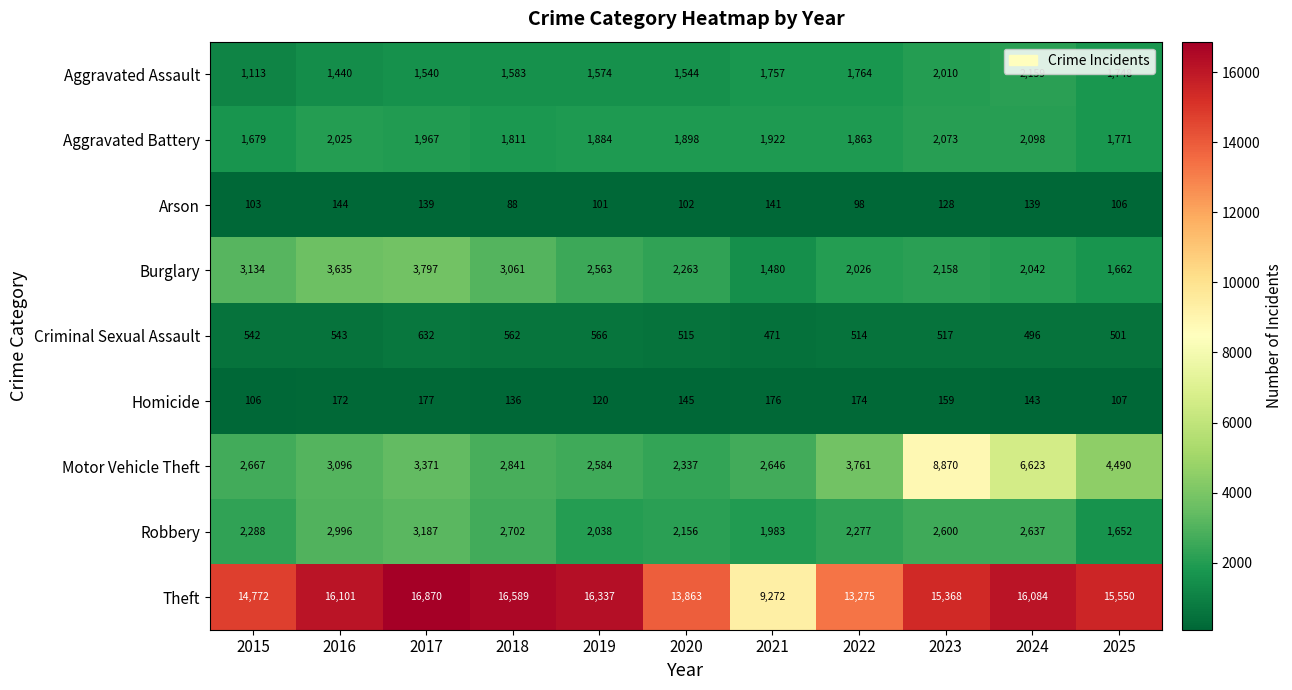

Is it true that Homicide equals 159 at 2023?

True